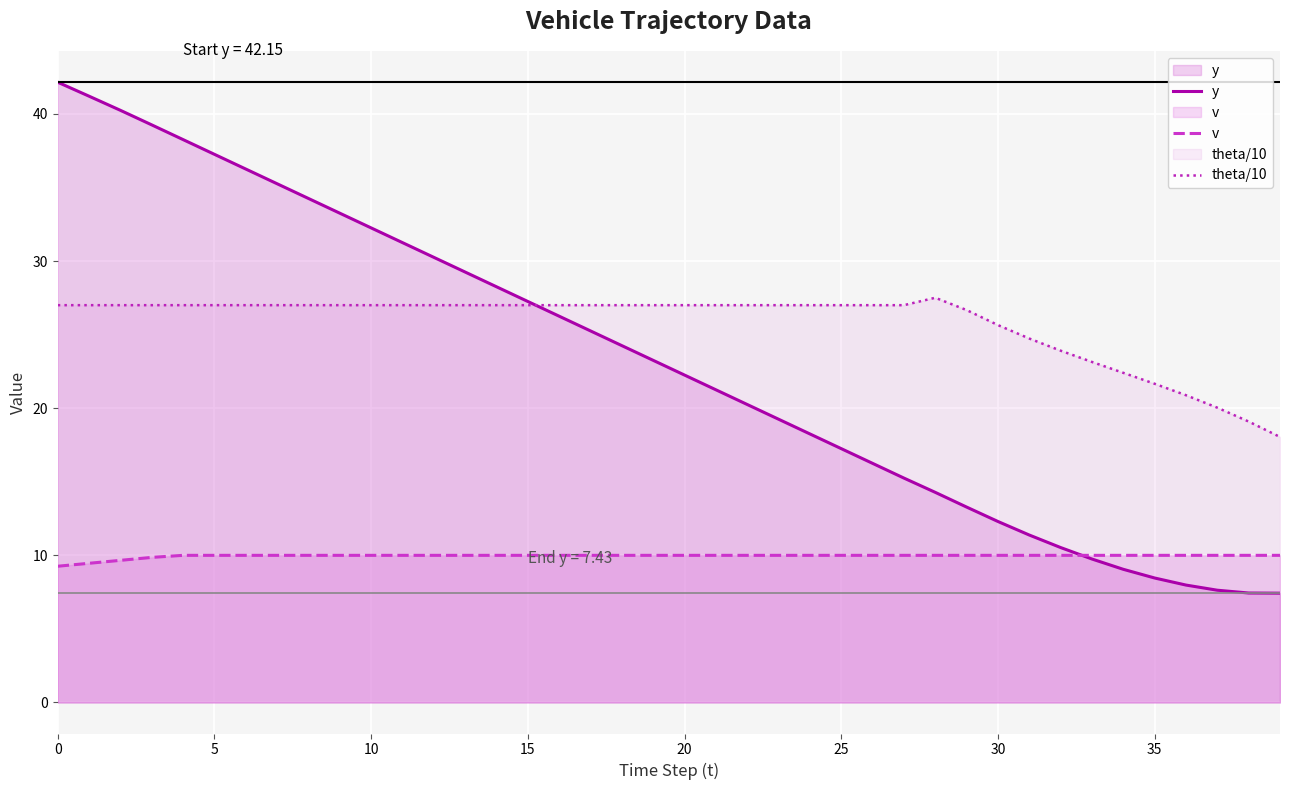

Where does the theta/10 series first go above 27?

28